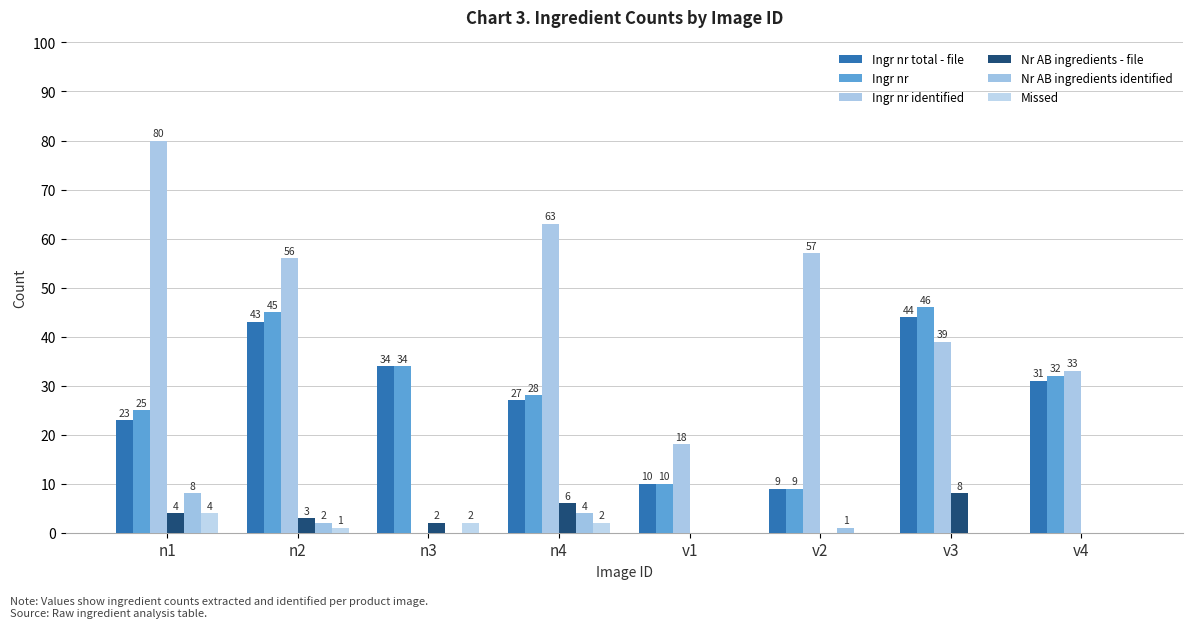

At how many categories does at least one series exceed 47?

4